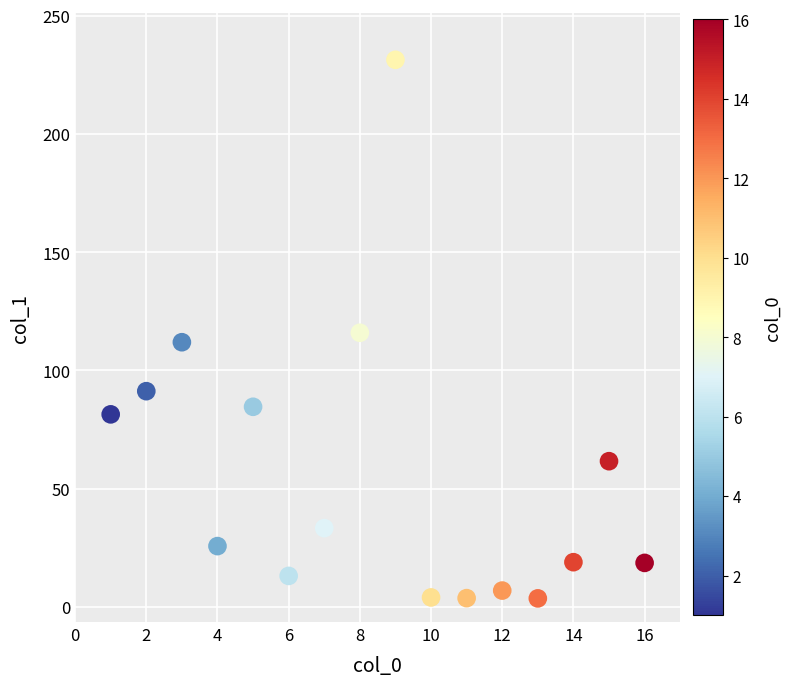

What is the range of X values (max minus min)?

15.0